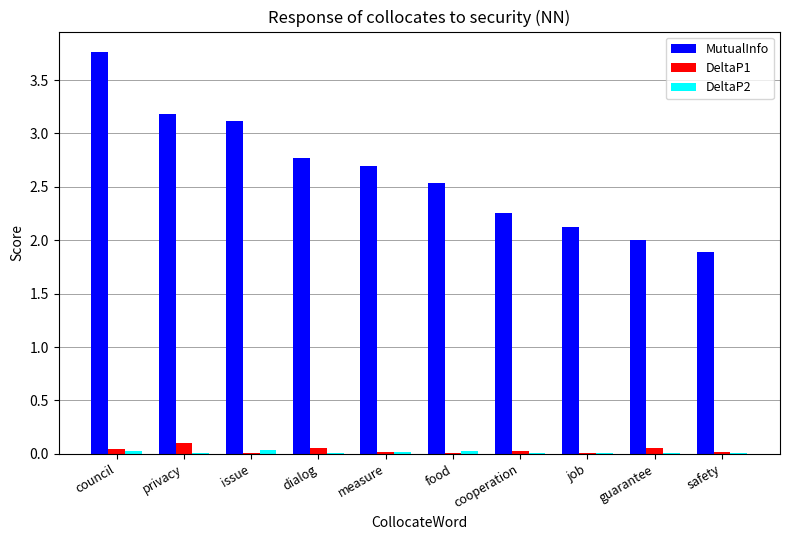

At which category is the sum across all series the highest?

council